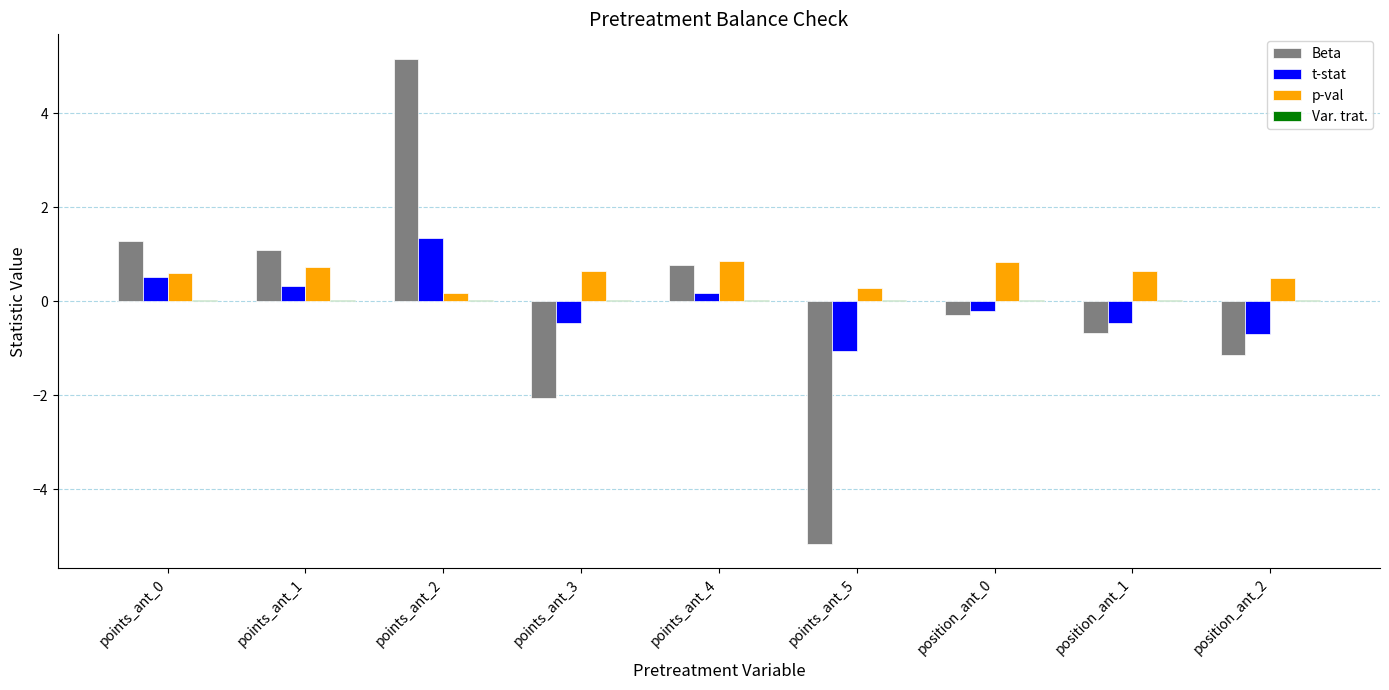

How many distinct data groups are displayed?

4